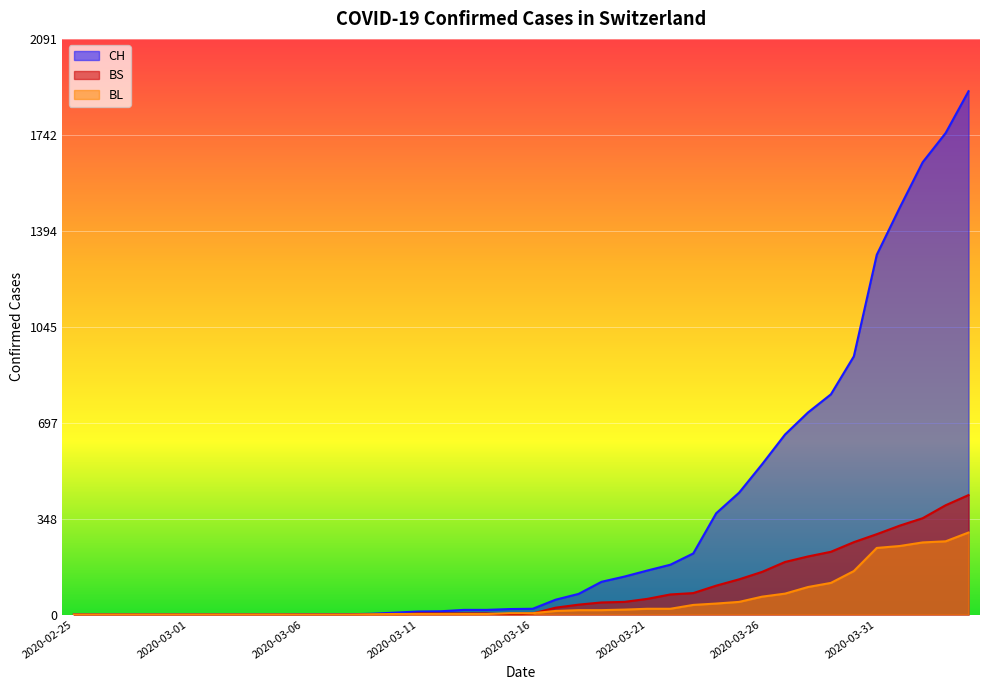

True or false: BS and CH intersect in this chart.

False